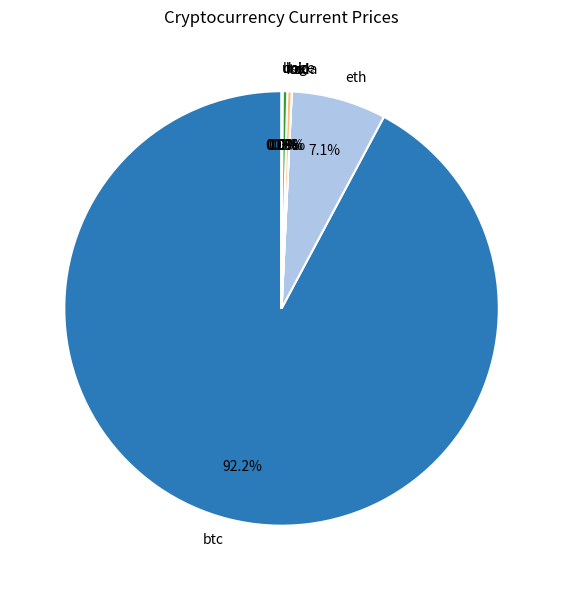

Which category has the biggest portion of the pie?

btc